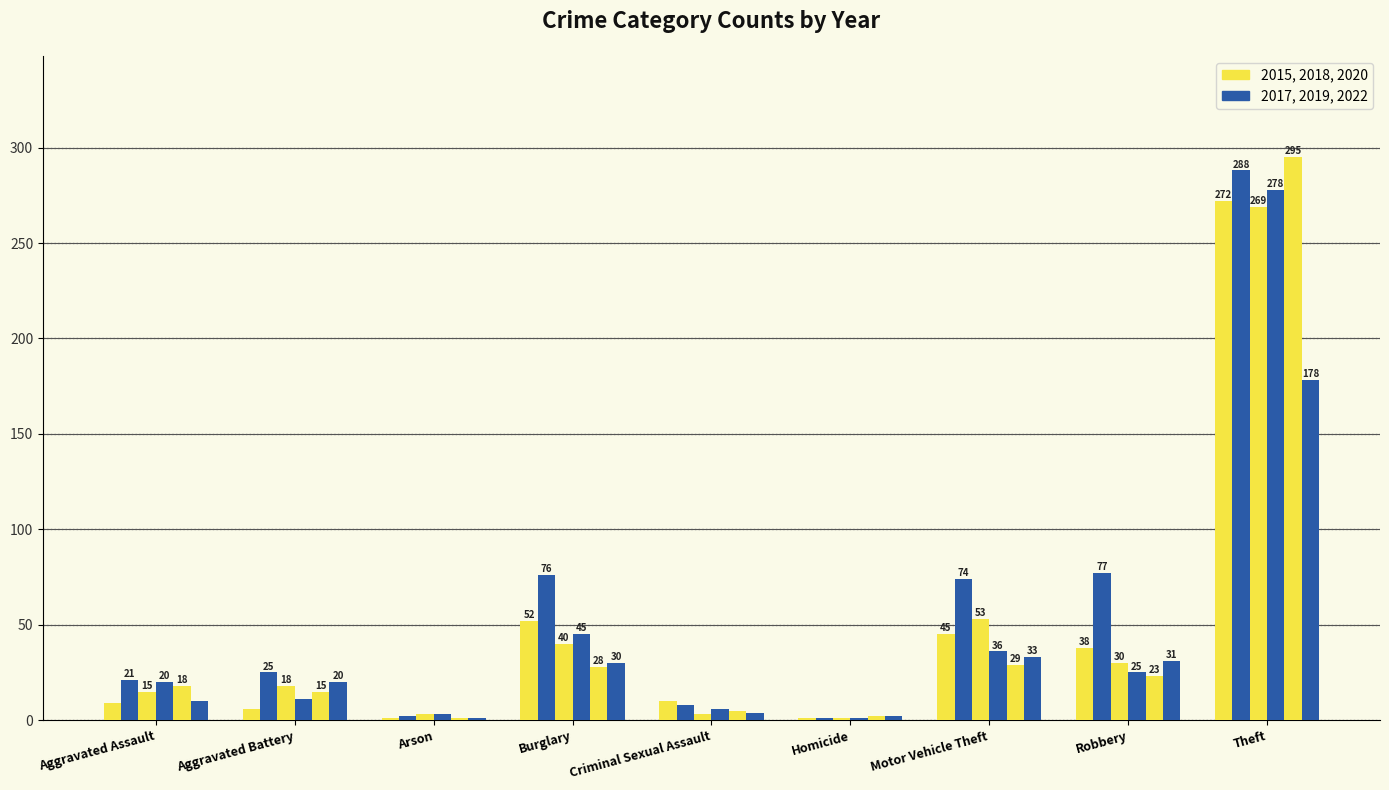

Count the number of categories in the chart.

9